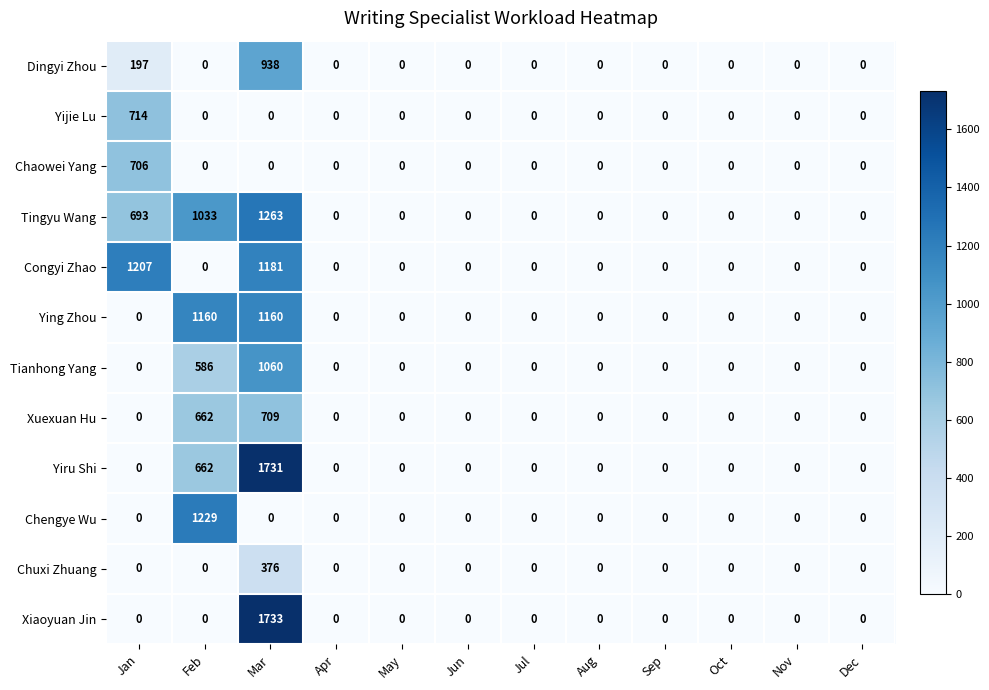

Rank the series by their maximum value, from lowest to highest.

Chuxi Zhuang, Chaowei Yang, Xuexuan Hu, Yijie Lu, Dingyi Zhou, Tianhong Yang, Ying Zhou, Congyi Zhao, Chengye Wu, Tingyu Wang, Yiru Shi, Xiaoyuan Jin